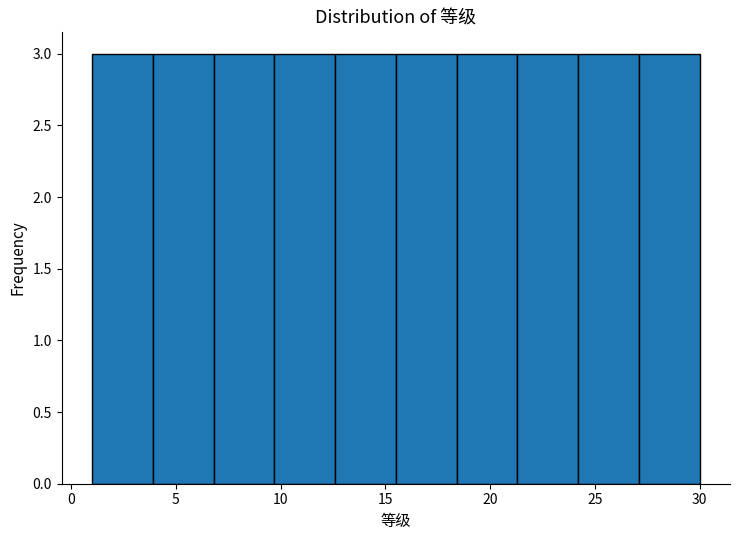

What is the height of the bar covering 21.3 to 24.2 on the x-axis? Neither the bar edges nor the heights are printed on the chart, so give them approximately, as read against the axes.

3